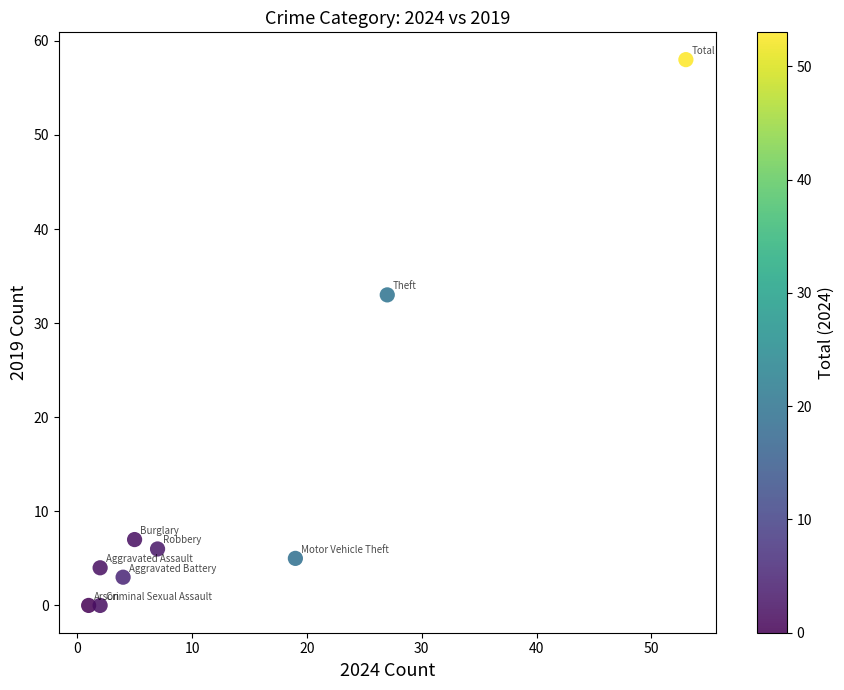

What is the range of X values (max minus min)?

52